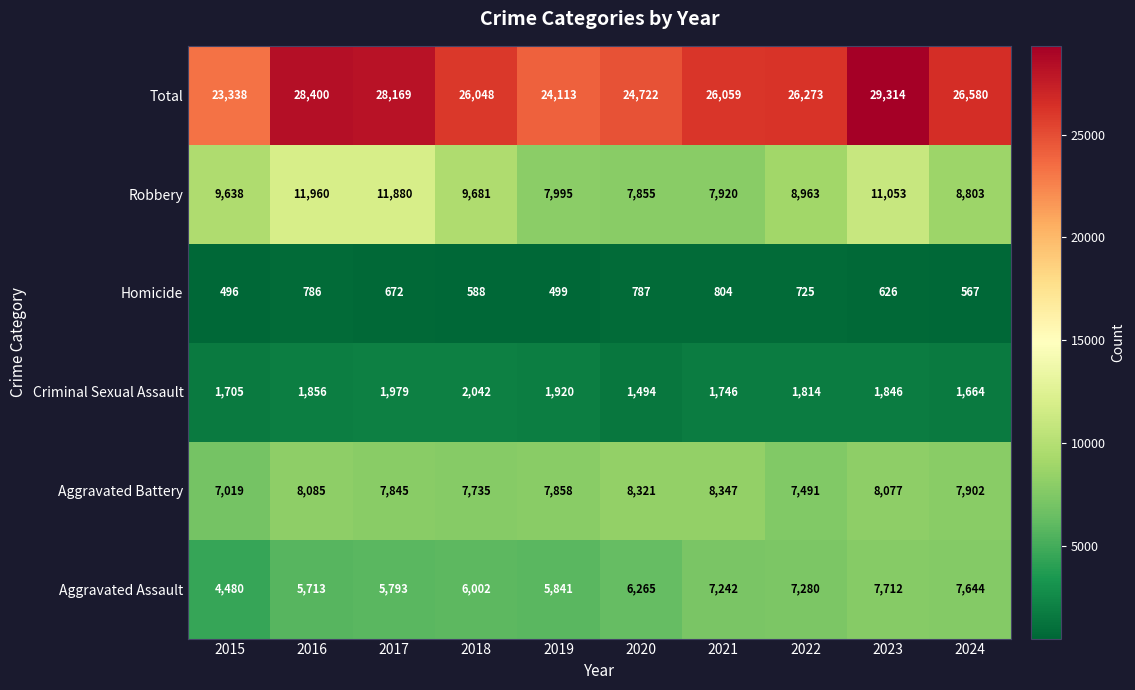

Between 2019 and 2023, which series saw the biggest shift?

Total